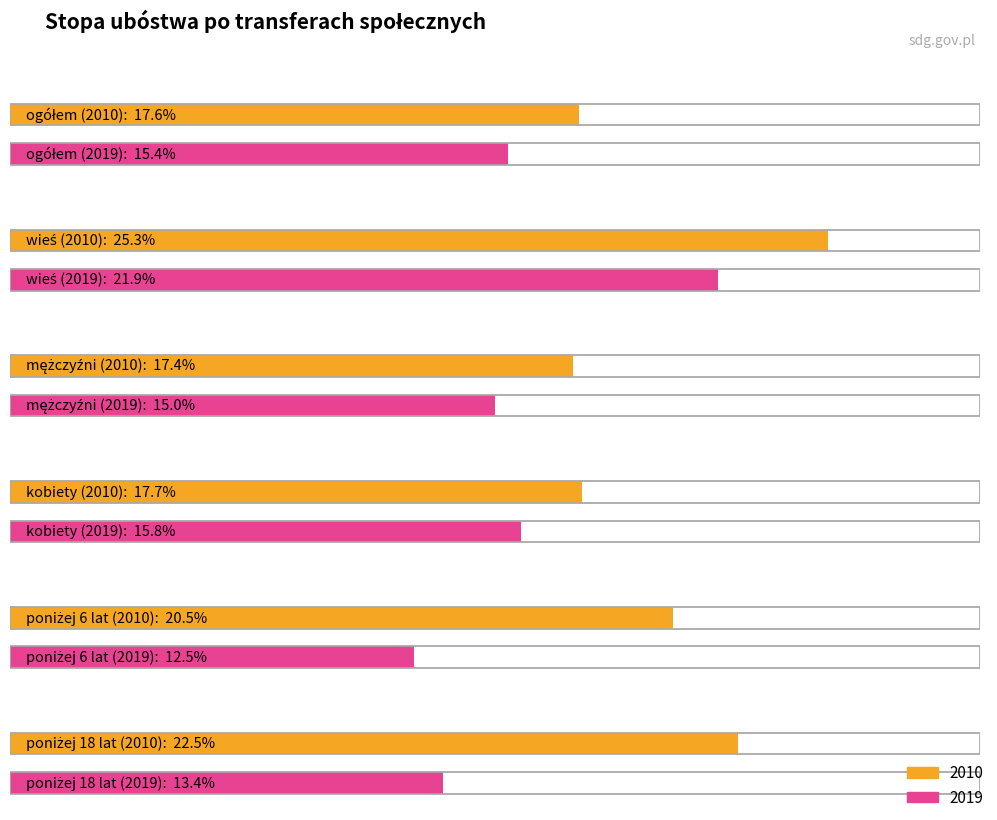

What is the sum of the 2010 values at mężczyźni and poniżej 6 lat?

37.9